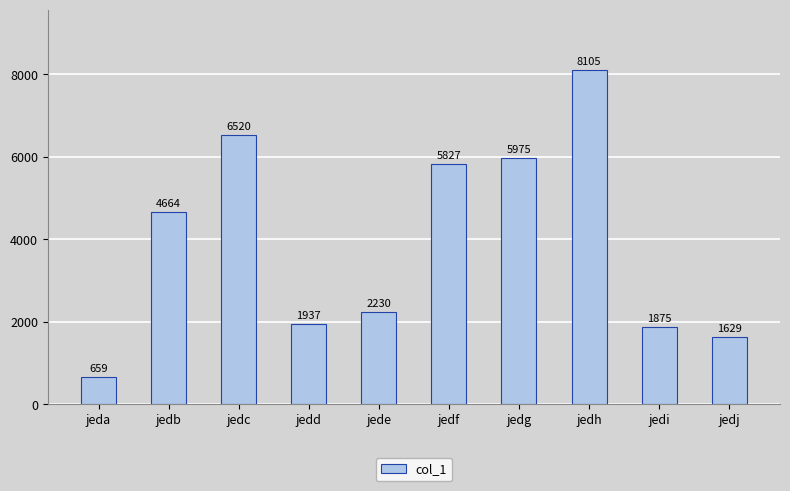

What is the maximum value shown in the chart?

8105